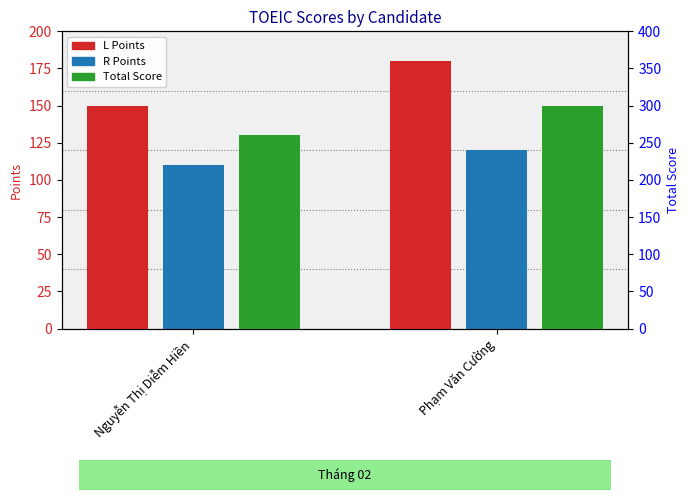

What is the difference between the L Points values at Phạm Văn Cường and Nguyễn Thị Diễm Hiền?

30